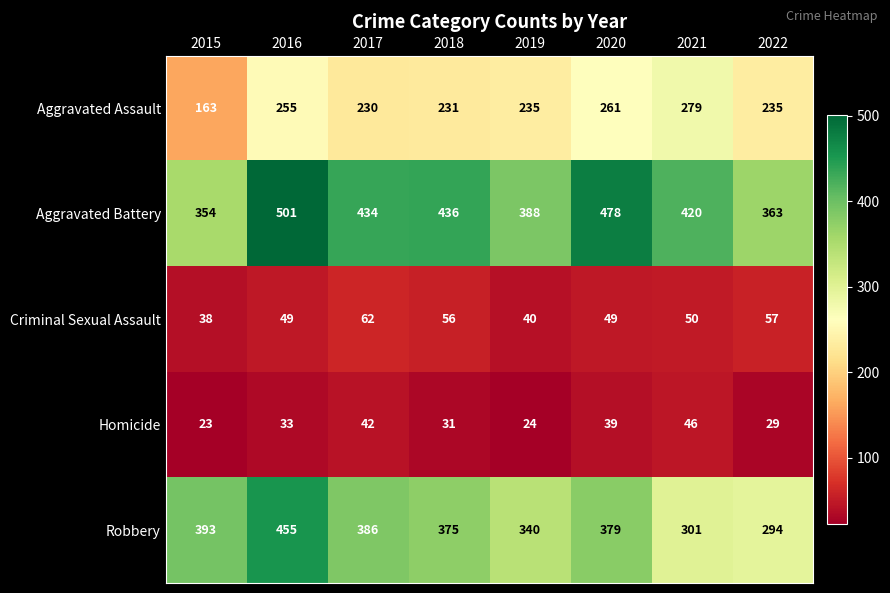

What is the difference between the second highest and minimum values in the Homicide series?

19